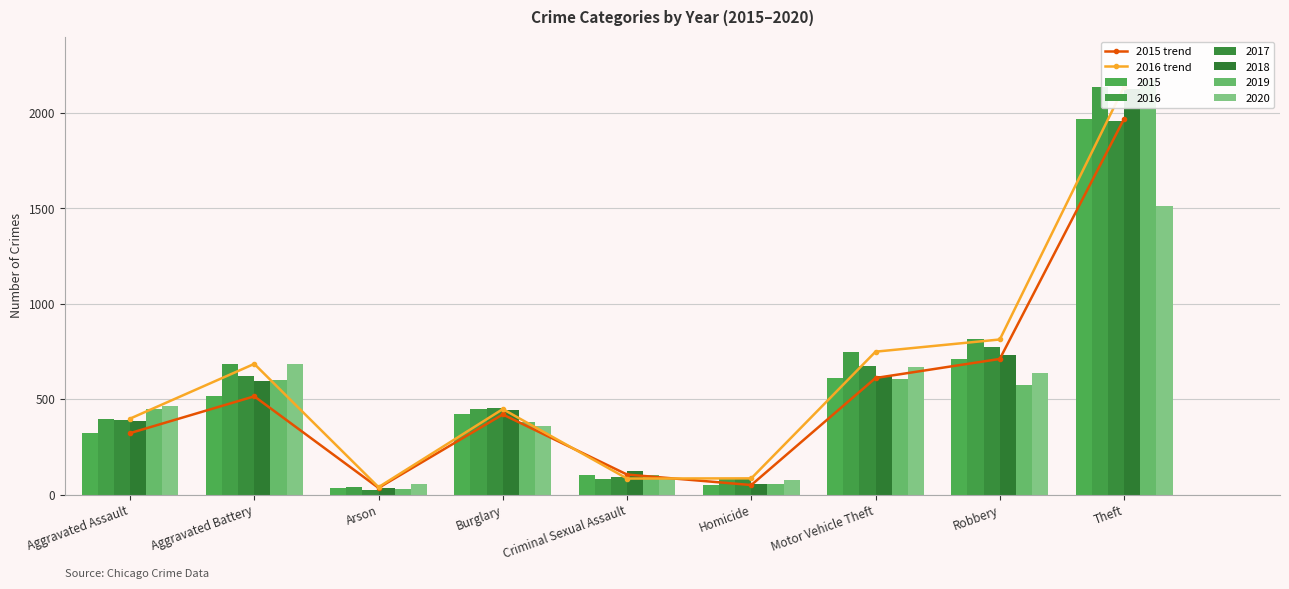

How many groups of bars are there?

9